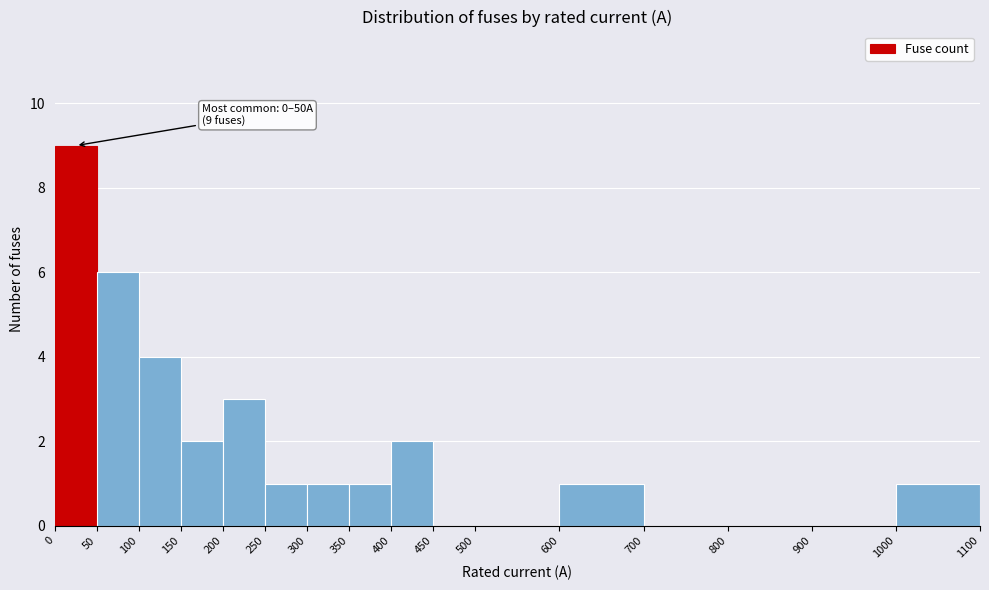

Which range on the x-axis has the tallest bar?

0 to 50